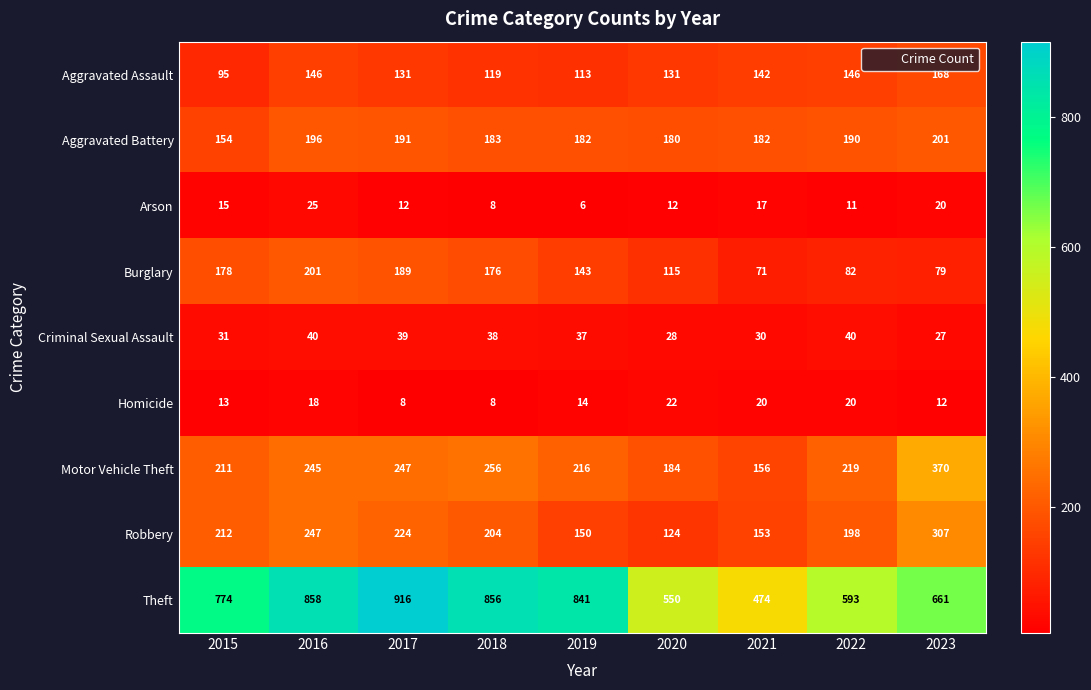

At which label does Criminal Sexual Assault first exceed 37?

2016